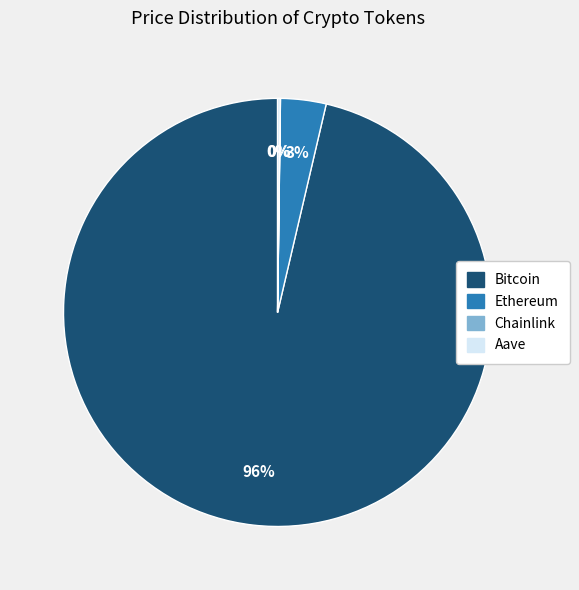

Is it true that Bitcoin is 96% of the pie?

True